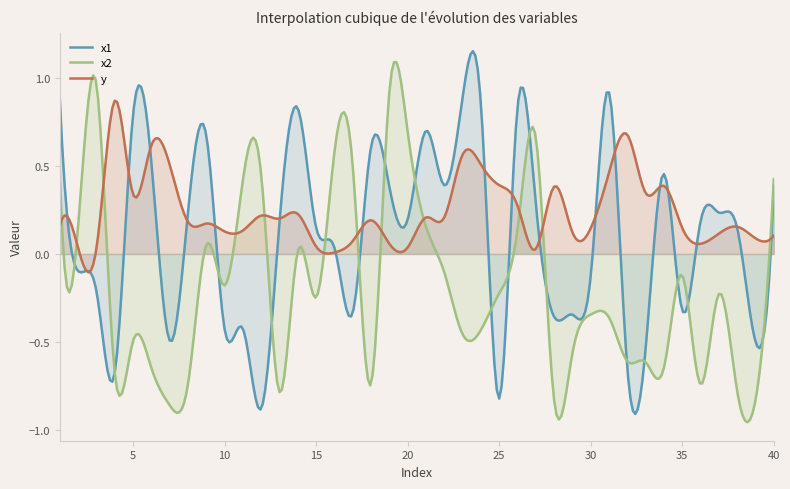

List the series in order of their overall mean, highest first.

y, x1, x2